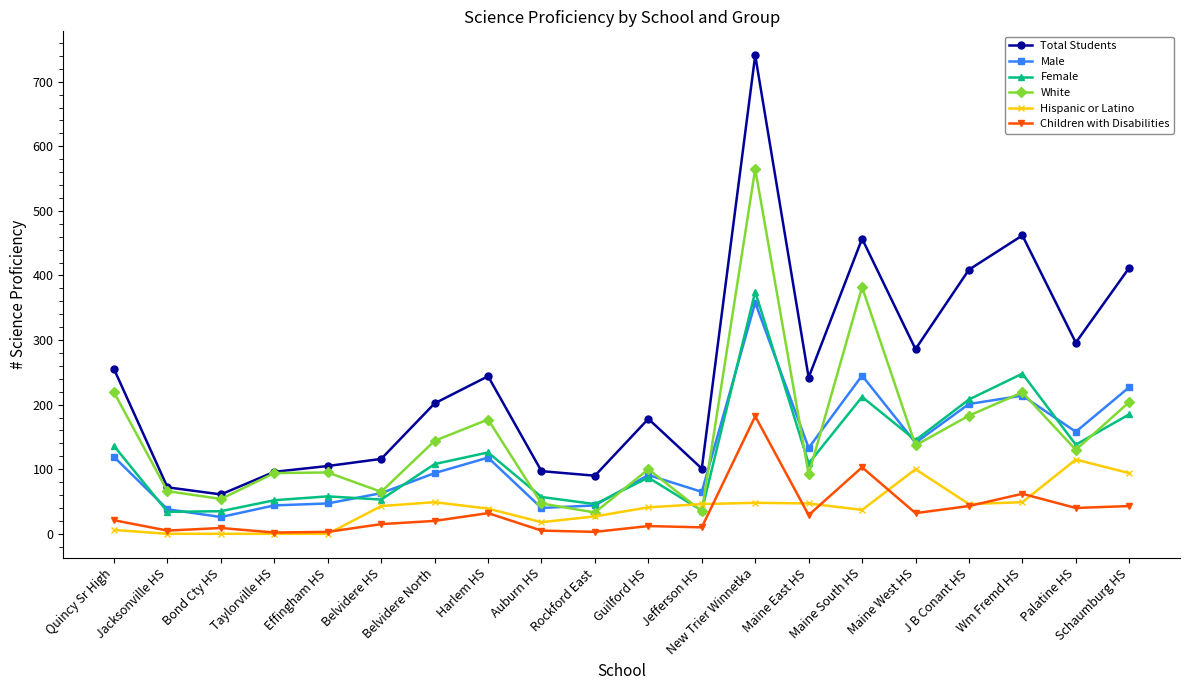

What is the label of the 5th point from the left?

Effingham HS